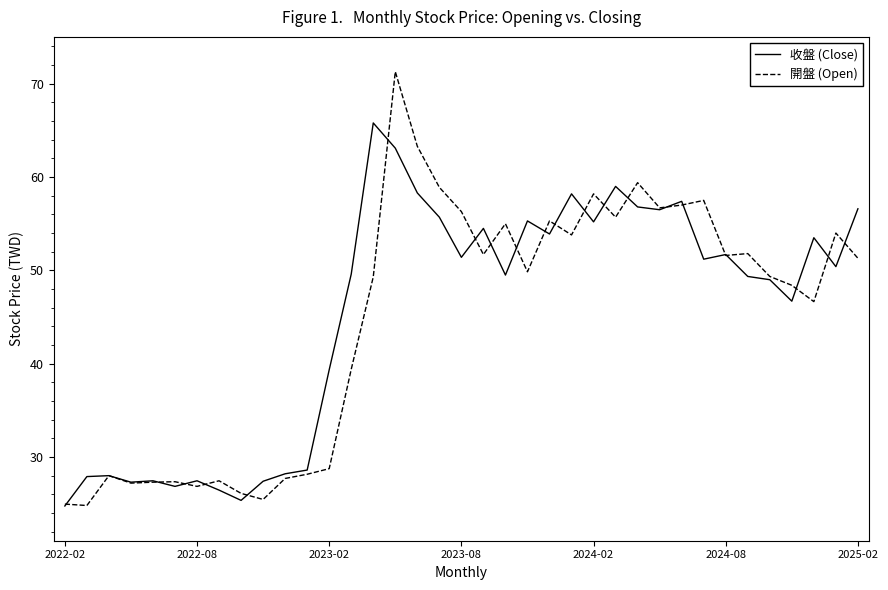

How many distinct data groups are displayed?

2